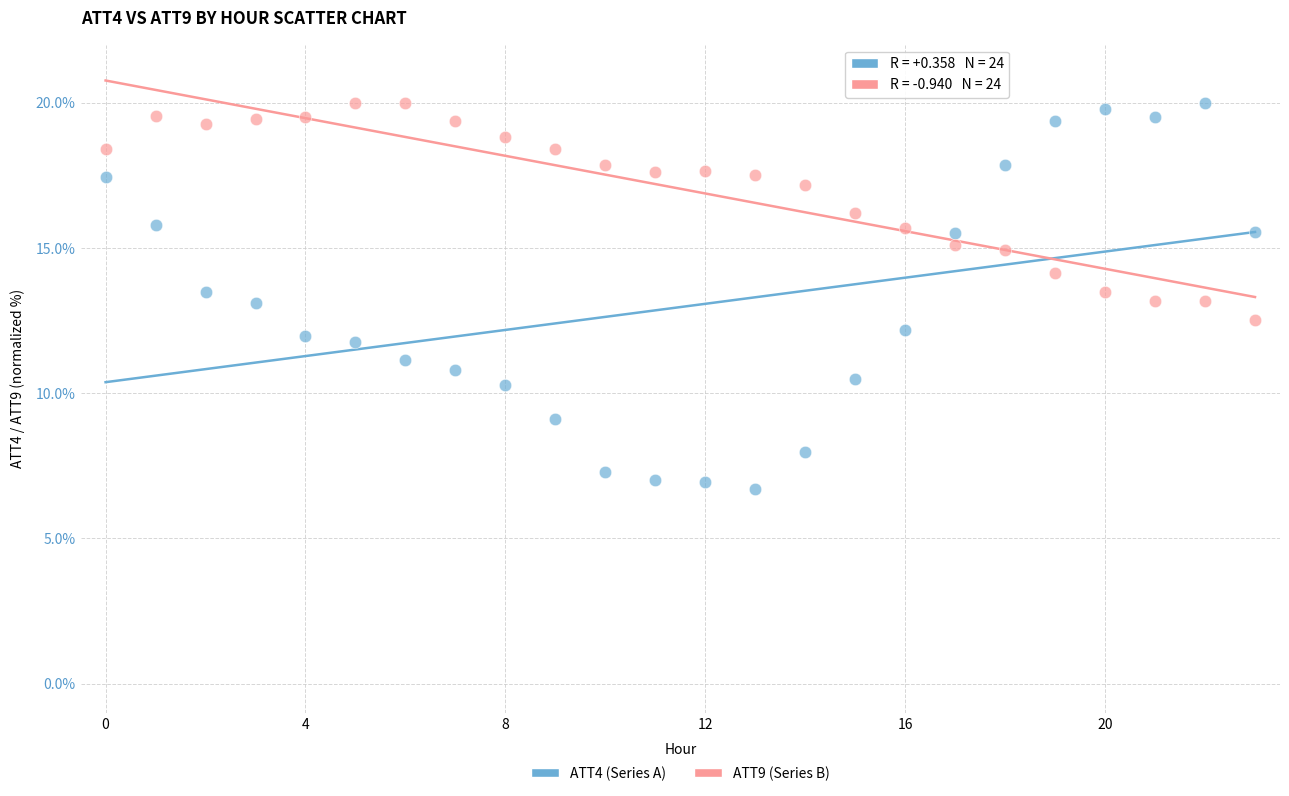

Which series reaches the minimum Y coordinate?

ATT4 (Series A)